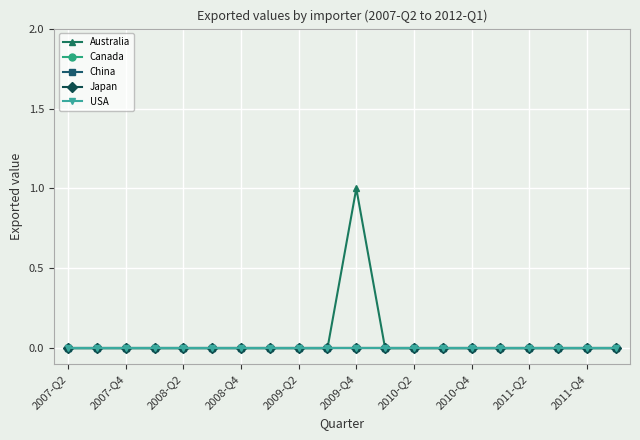

Reading left to right, what are all the values shown in this chart?

Australia: 0	0	0	0	0	0	0	0	0	0	1	0	0	0	0	0	0	0	0	0
Canada: 0	0	0	0	0	0	0	0	0	0	0	0	0	0	0	0	0	0	0	0
China: 0	0	0	0	0	0	0	0	0	0	0	0	0	0	0	0	0	0	0	0
Japan: 0	0	0	0	0	0	0	0	0	0	0	0	0	0	0	0	0	0	0	0
USA: 0	0	0	0	0	0	0	0	0	0	0	0	0	0	0	0	0	0	0	0